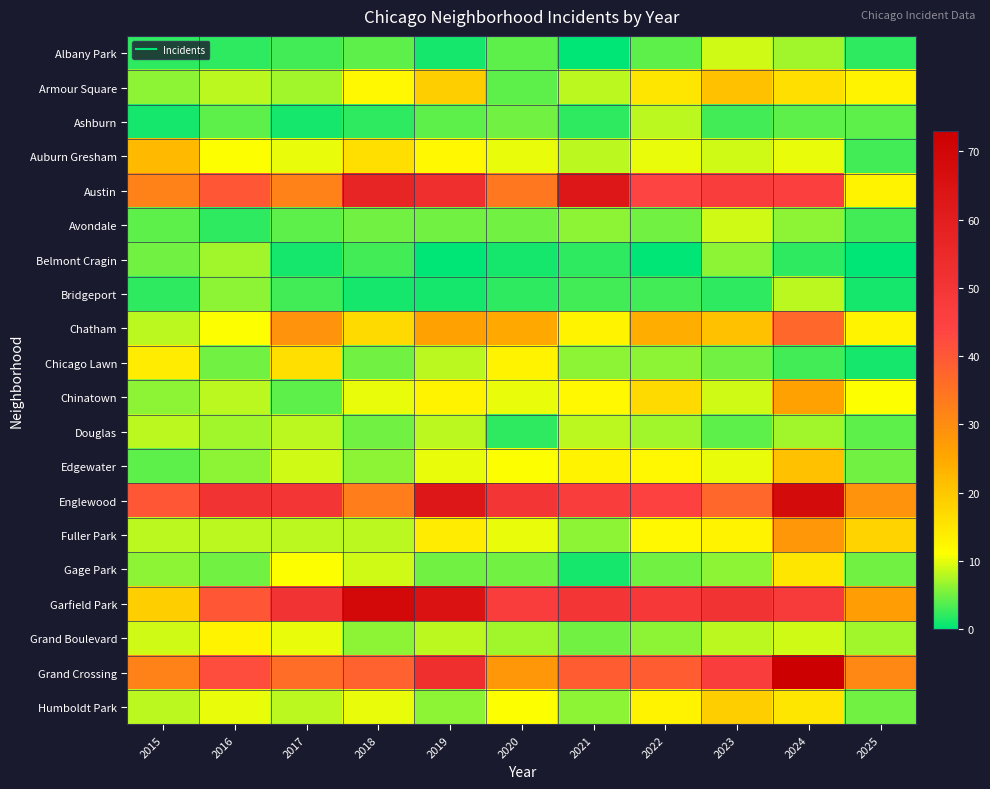

Reading left to right, what are all the values shown in this chart?

Albany Park: 2015=2	2016=2	2017=3	2018=4	2019=1	2020=4	2021=0	2022=4	2023=9	2024=7	2025=2
Armour Square: 2015=6	2016=8	2017=7	2018=12	2019=19	2020=4	2021=8	2022=15	2023=21	2024=16	2025=13
Ashburn: 2015=1	2016=4	2017=1	2018=2	2019=4	2020=5	2021=2	2022=8	2023=3	2024=4	2025=4
Auburn Gresham: 2015=22	2016=11	2017=10	2018=16	2019=12	2020=10	2021=8	2022=10	2023=9	2024=10	2025=3
Austin: 2015=32	2016=40	2017=32	2018=57	2019=53	2020=34	2021=63	2022=44	2023=47	2024=46	2025=13
Avondale: 2015=4	2016=2	2017=4	2018=5	2019=5	2020=5	2021=6	2022=5	2023=9	2024=6	2025=3
Belmont Cragin: 2015=5	2016=7	2017=1	2018=3	2019=0	2020=1	2021=2	2022=0	2023=6	2024=2	2025=0
Bridgeport: 2015=2	2016=6	2017=3	2018=1	2019=1	2020=2	2021=3	2022=3	2023=2	2024=8	2025=1
Chatham: 2015=8	2016=11	2017=29	2018=17	2019=26	2020=25	2021=13	2022=24	2023=21	2024=37	2025=13
Chicago Lawn: 2015=14	2016=5	2017=16	2018=5	2019=8	2020=13	2021=6	2022=6	2023=5	2024=3	2025=1
Chinatown: 2015=6	2016=8	2017=4	2018=10	2019=13	2020=10	2021=12	2022=17	2023=9	2024=26	2025=11
Douglas: 2015=8	2016=7	2017=8	2018=5	2019=8	2020=2	2021=8	2022=7	2023=4	2024=7	2025=4
Edgewater: 2015=4	2016=6	2017=9	2018=6	2019=10	2020=11	2021=13	2022=12	2023=10	2024=21	2025=5
Englewood: 2015=40	2016=51	2017=50	2018=33	2019=63	2020=50	2021=47	2022=45	2023=37	2024=68	2025=29
Fuller Park: 2015=8	2016=8	2017=8	2018=8	2019=14	2020=10	2021=6	2022=12	2023=13	2024=28	2025=18
Gage Park: 2015=6	2016=5	2017=11	2018=9	2019=5	2020=5	2021=1	2022=5	2023=6	2024=15	2025=5
Garfield Park: 2015=19	2016=40	2017=51	2018=69	2019=65	2020=47	2021=50	2022=49	2023=51	2024=48	2025=27
Grand Boulevard: 2015=9	2016=13	2017=10	2018=6	2019=8	2020=7	2021=5	2022=6	2023=8	2024=9	2025=7
Grand Crossing: 2015=32	2016=42	2017=36	2018=38	2019=53	2020=28	2021=39	2022=39	2023=47	2024=73	2025=31
Humboldt Park: 2015=8	2016=10	2017=8	2018=10	2019=6	2020=11	2021=6	2022=13	2023=19	2024=15	2025=5